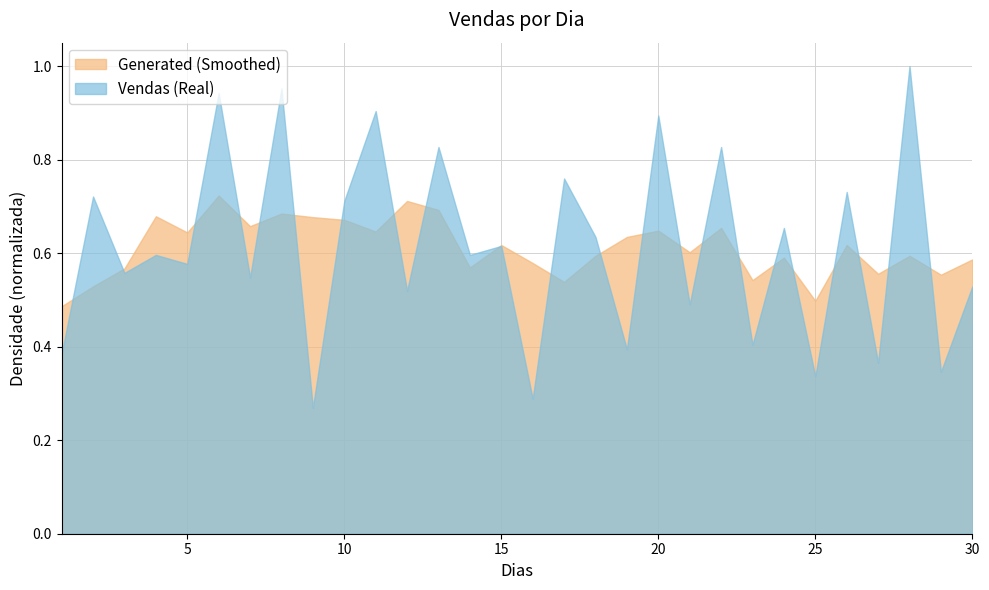

Rank the series by their maximum value, from lowest to highest.

Generated (Smoothed), Vendas (Real)